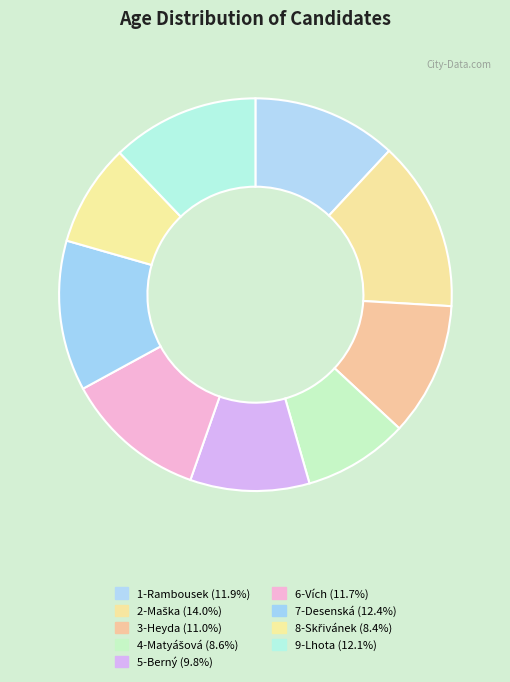

How many slices are in this pie chart?

9